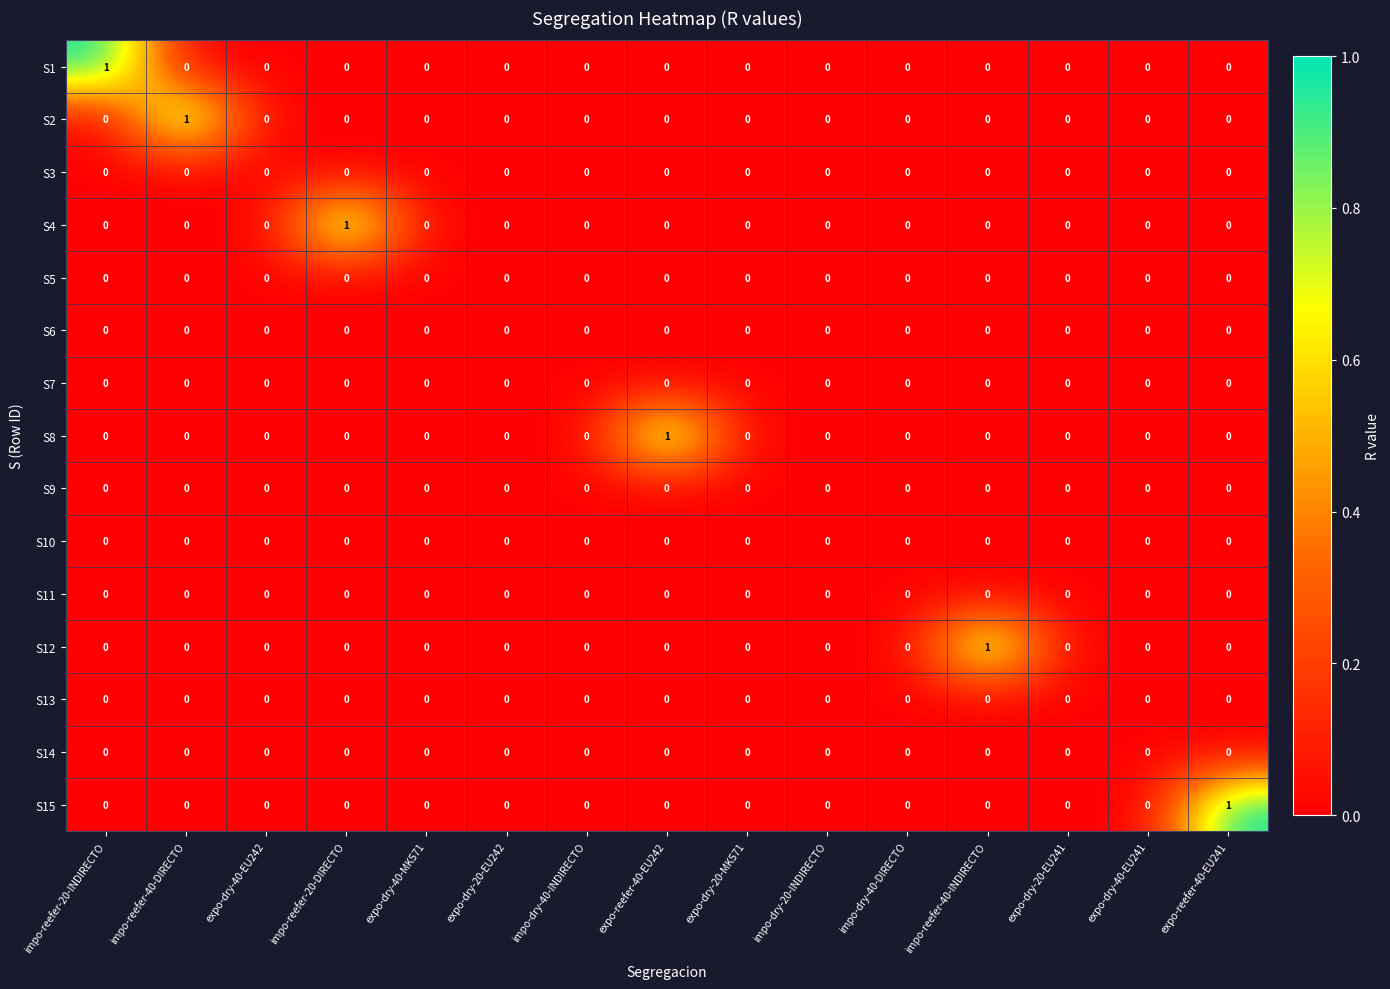

How many series are shown in this chart?

15